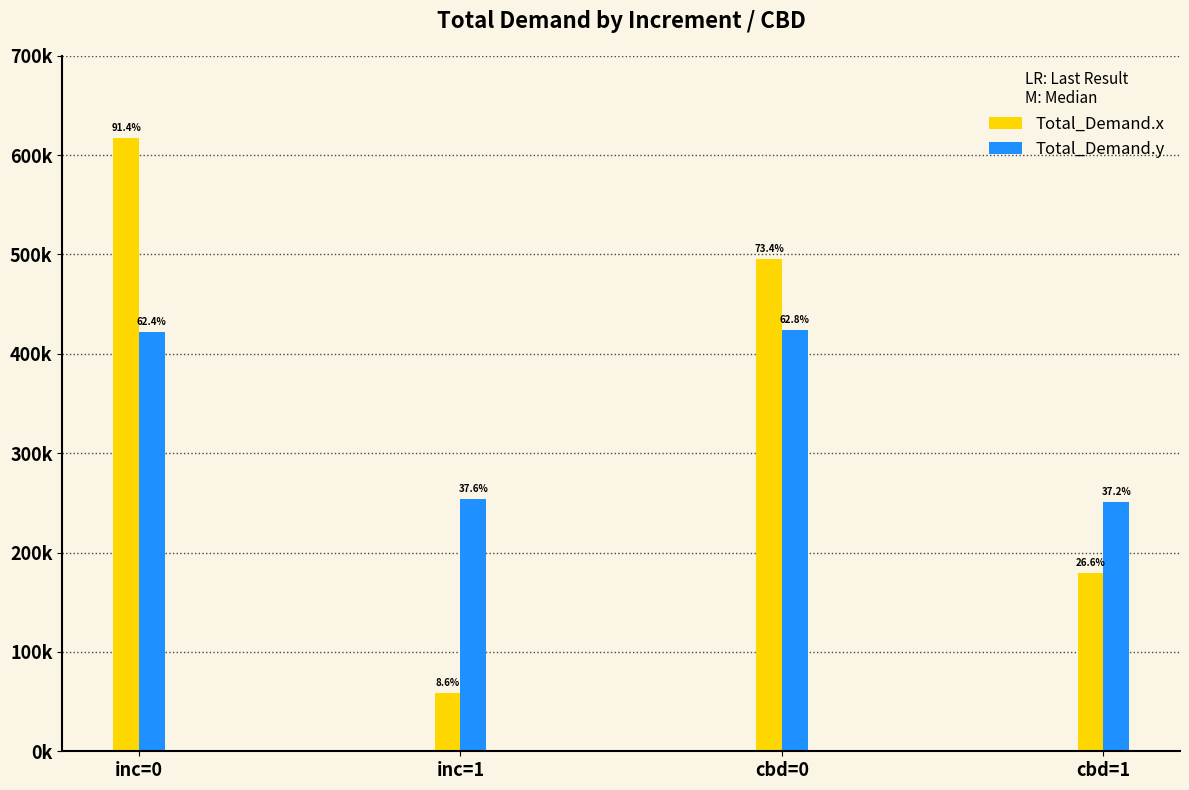

Does the chart contain any negative values?

No